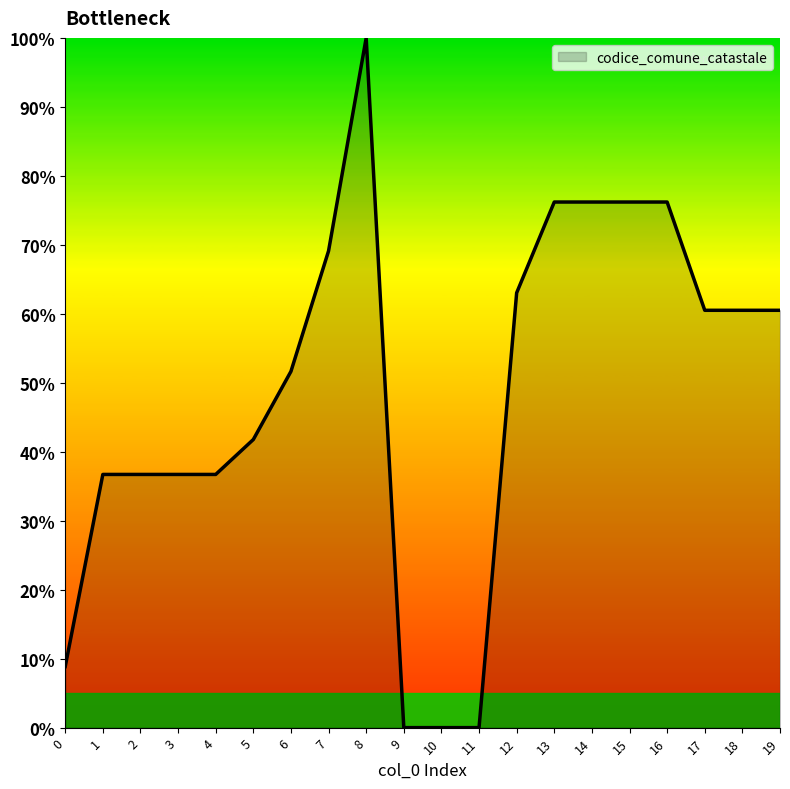

What is the maximum value shown in the chart?

100.0